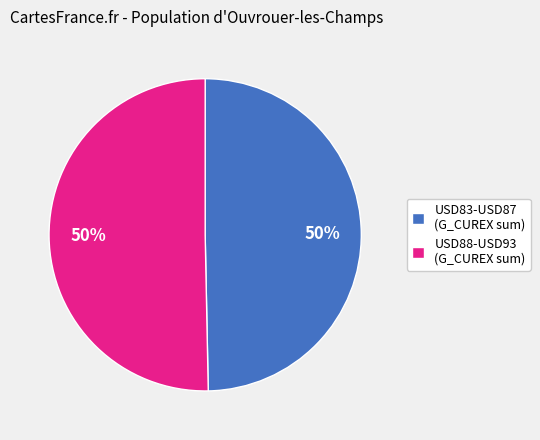

To the nearest percent, what is the average slice percentage?

50%